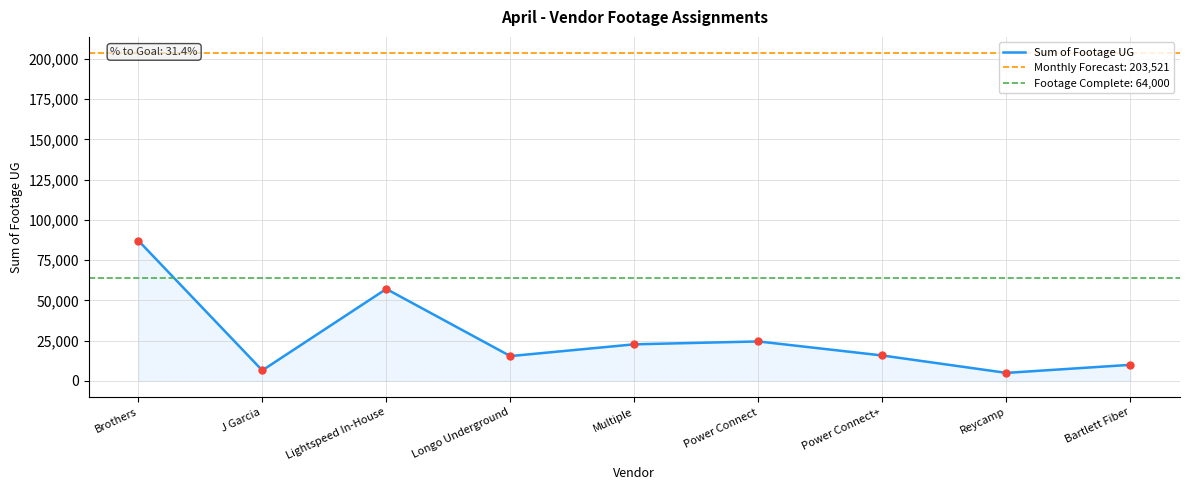

Rank the categories by value from lowest to highest.

Reycamp, J Garcia, Bartlett Fiber, Longo Underground, Power Connect+, Multiple, Power Connect, Lightspeed In-House, Brothers